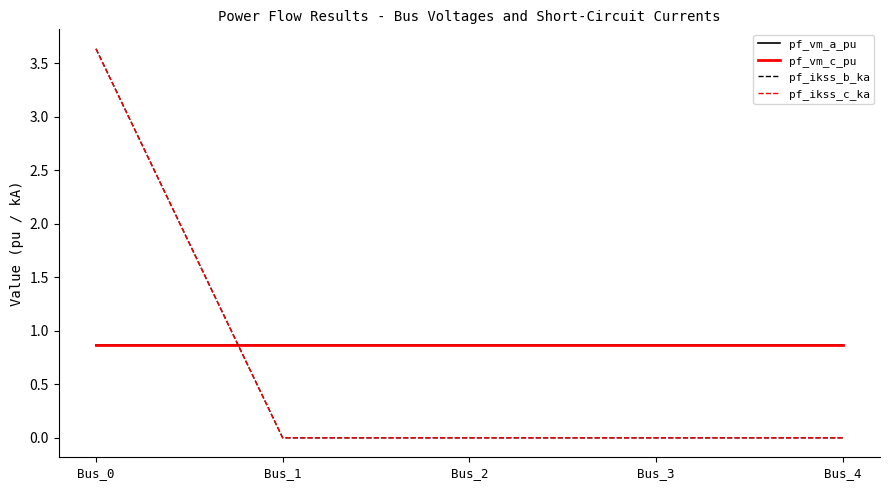

What is the sum of the pf_vm_c_pu values at Bus_1 and Bus_0?

1.7